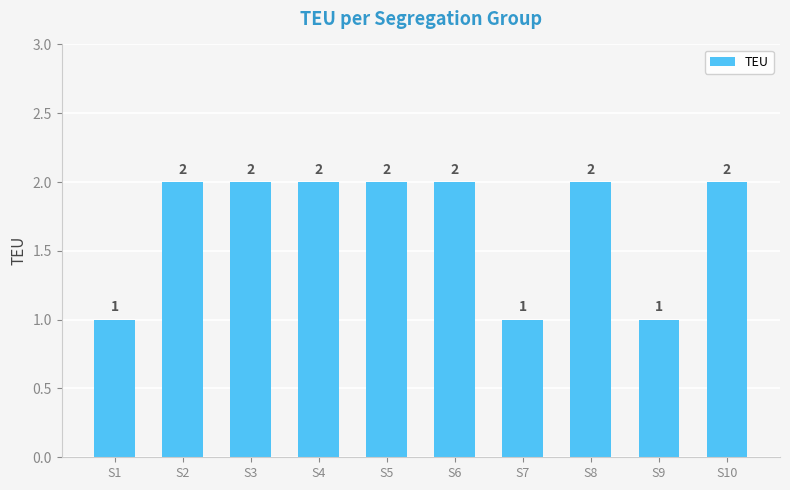

How many values are between 1 and 2?

10